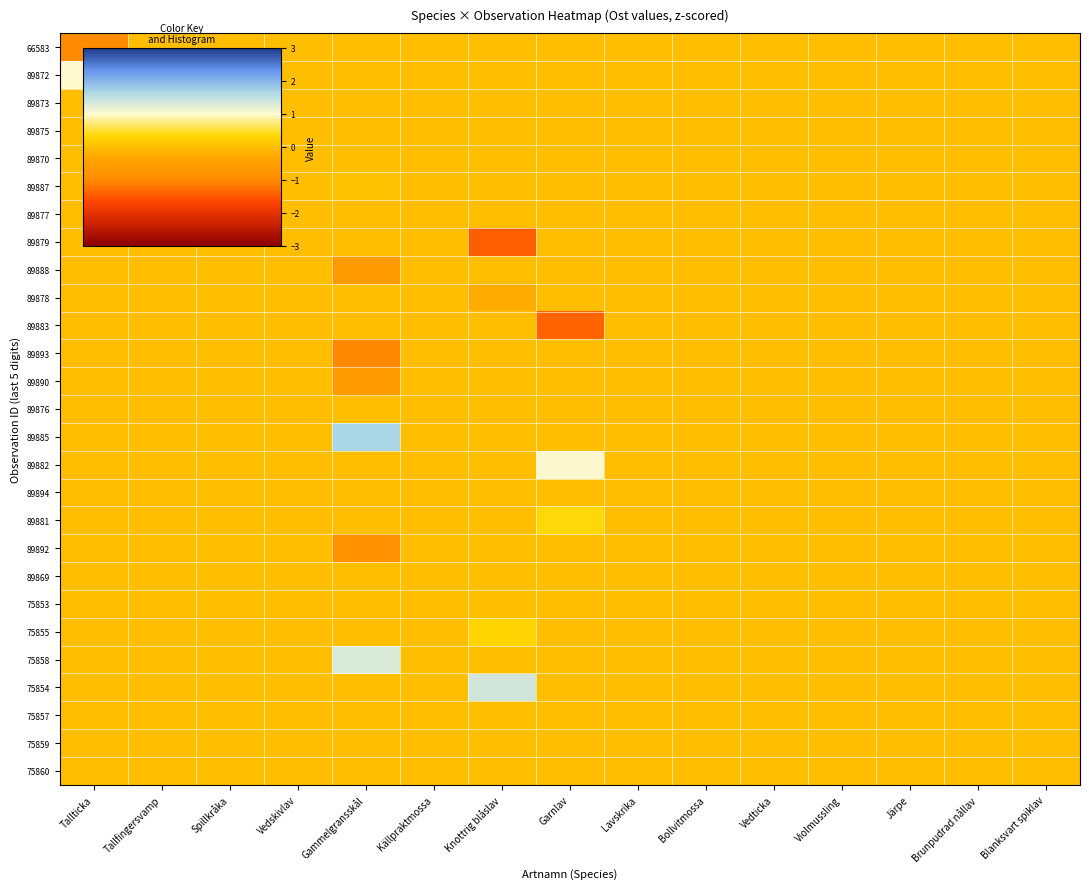

Which series has the largest range (max minus min)?

89885